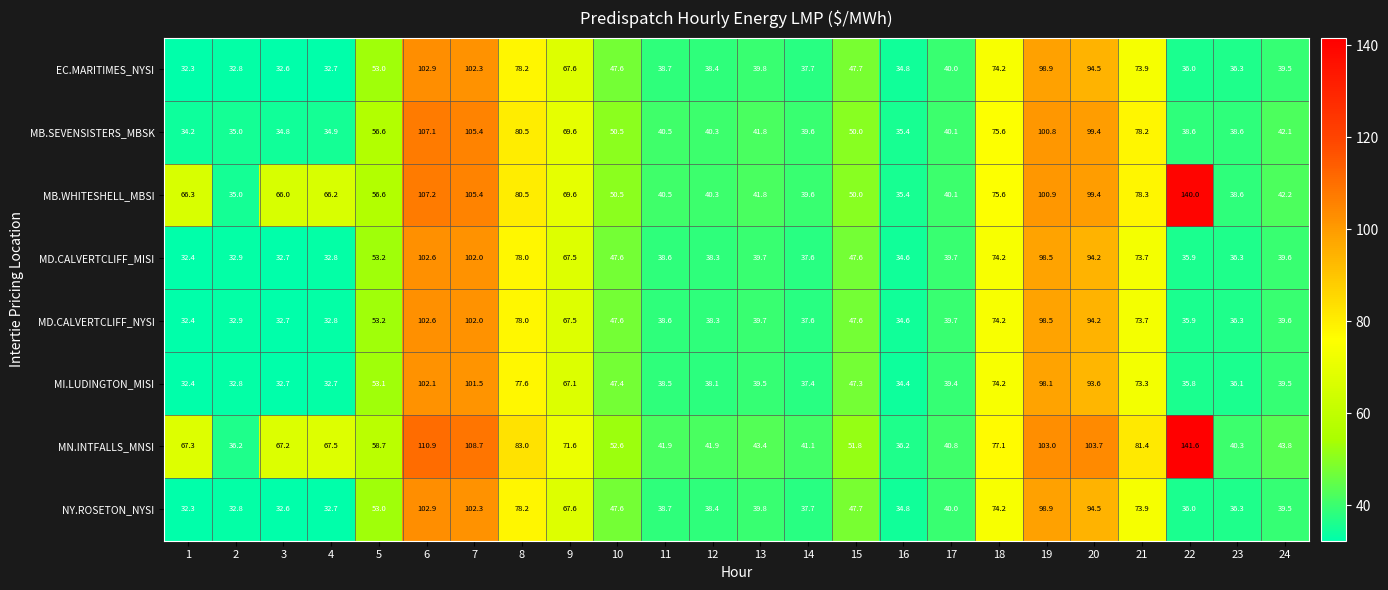

Where is MI.LUDINGTON_MISI nearest to the value 67?

9